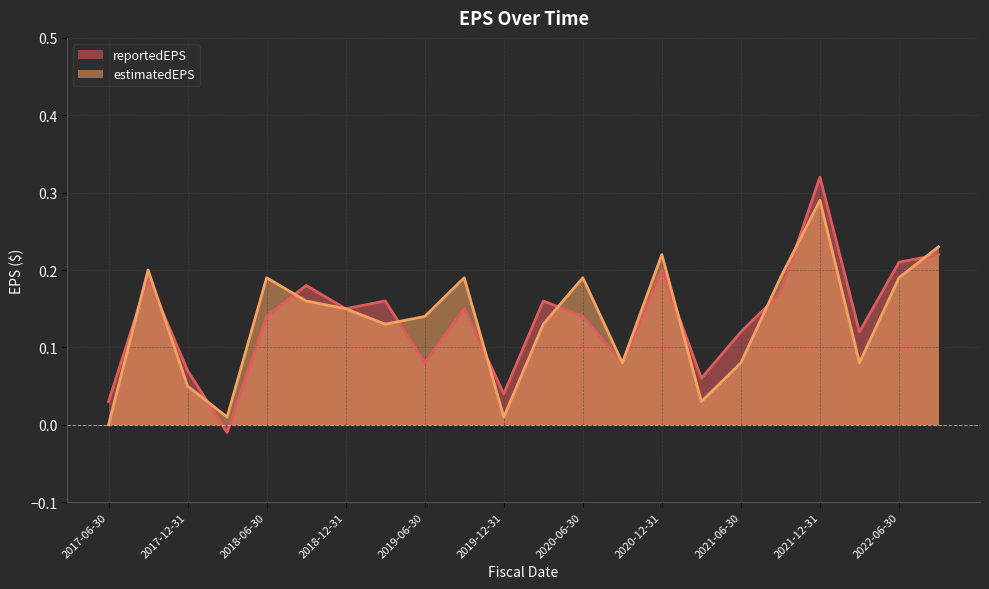

Reading right to left, extract all data points from this chart.

reportedEPS: 0.2	0.2	0.1	0.3	0.2	0.1	0.1	0.2	0.1	0.1	0.2	0.0	0.1	0.1	0.2	0.1	0.2	0.1	-0.0	0.1	0.2	0.0
estimatedEPS: 0.2	0.2	0.1	0.3	0.2	0.1	0.0	0.2	0.1	0.2	0.1	0.0	0.2	0.1	0.1	0.1	0.2	0.2	0.0	0.1	0.2	0.0